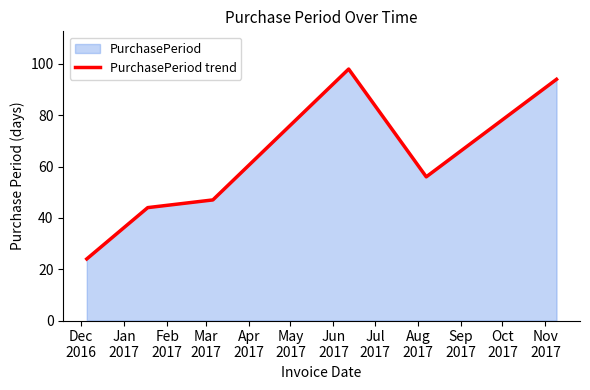

How many interior local peaks (higher than both neighbors) does the data have?

1